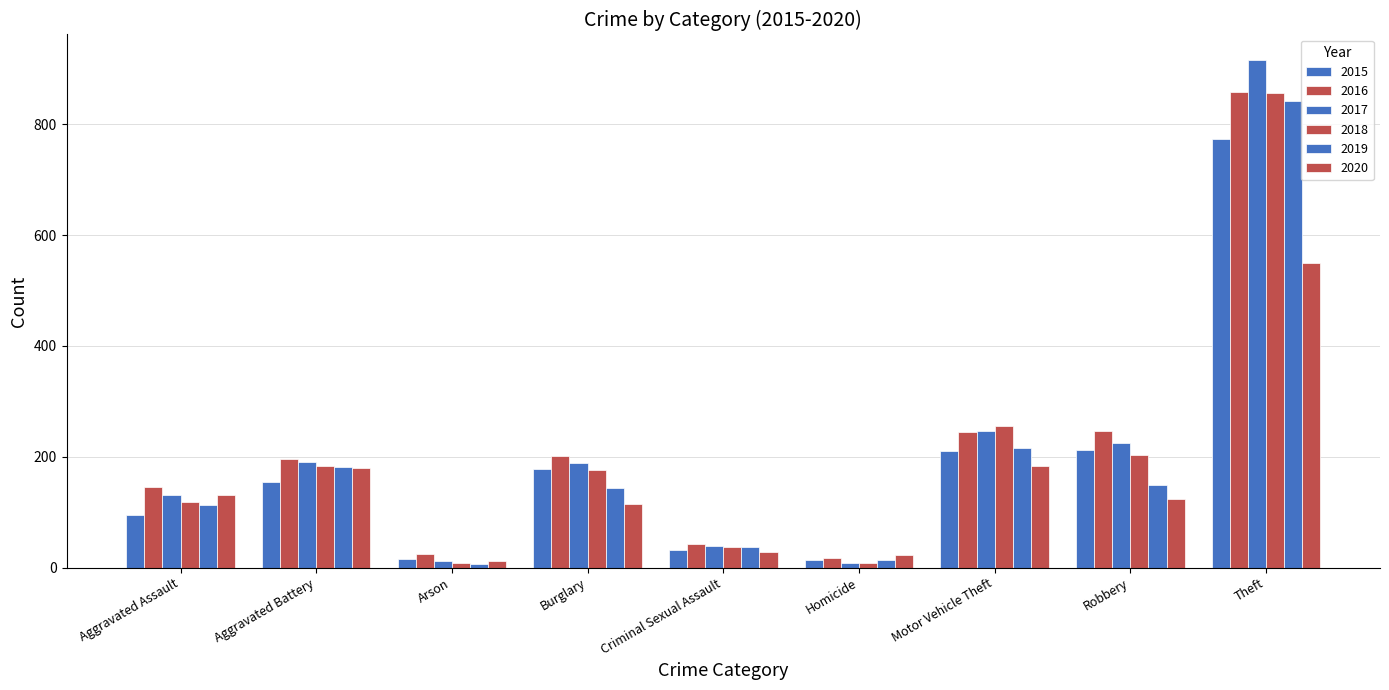

Rank the series by their maximum value, from lowest to highest.

2020, 2015, 2019, 2018, 2016, 2017